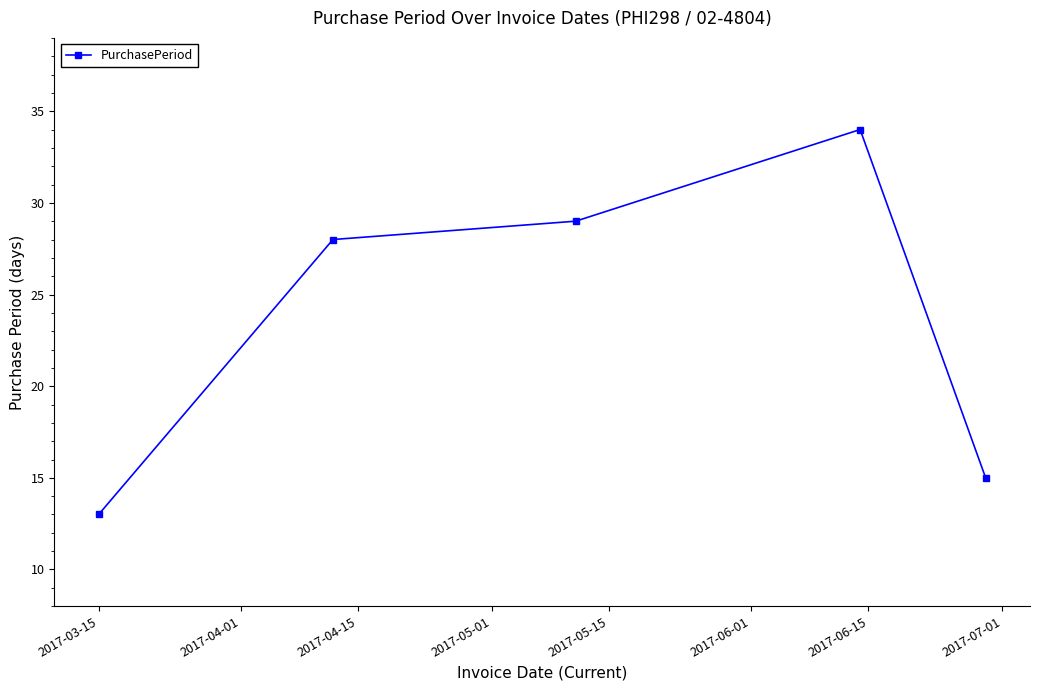

What is the value of the 3rd point from the left?

29